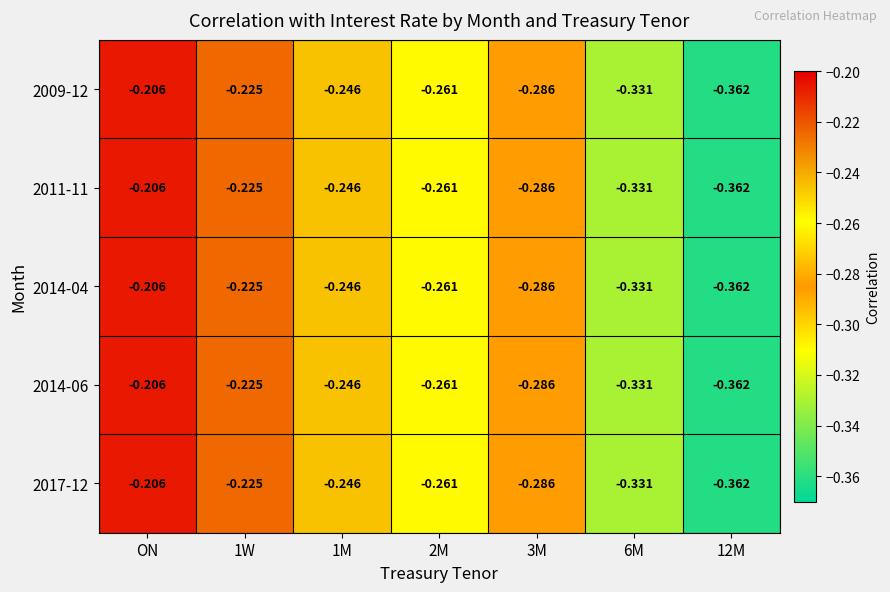

At which label is 2011-11 closest to 0?

ON